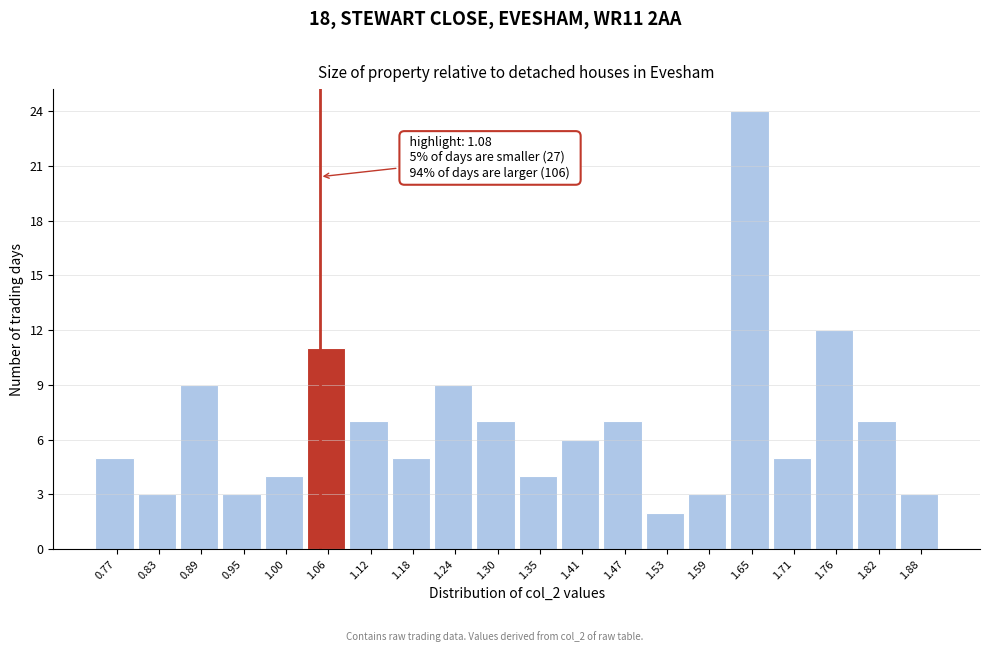

Reading left to right, list all the values displayed in this chart.

0.77=5	0.83=3	0.89=9	0.95=3	1.00=4	1.06=11	1.12=7	1.18=5	1.24=9	1.30=7	1.35=4	1.41=6	1.47=7	1.53=2	1.59=3	1.65=24	1.71=5	1.76=12	1.82=7	1.88=3